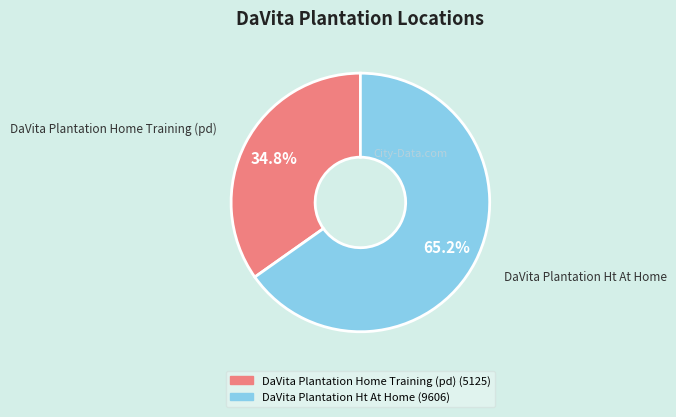

Is it true that DaVita Plantation Ht At Home is 77% of the pie?

False